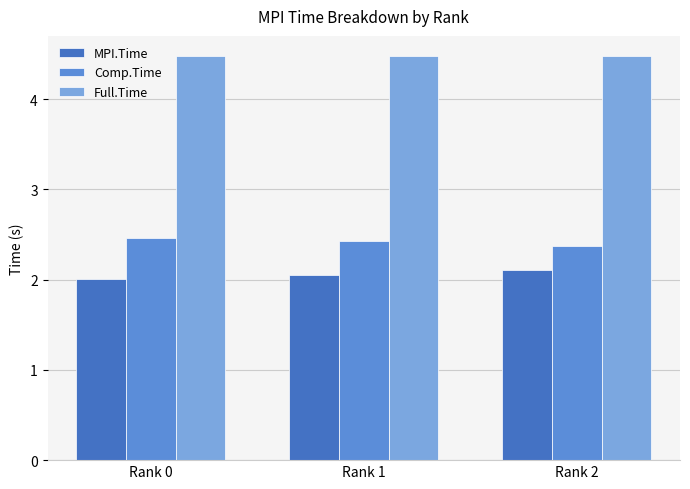

What are all the series names shown in the legend?

MPI.Time, Comp.Time, Full.Time